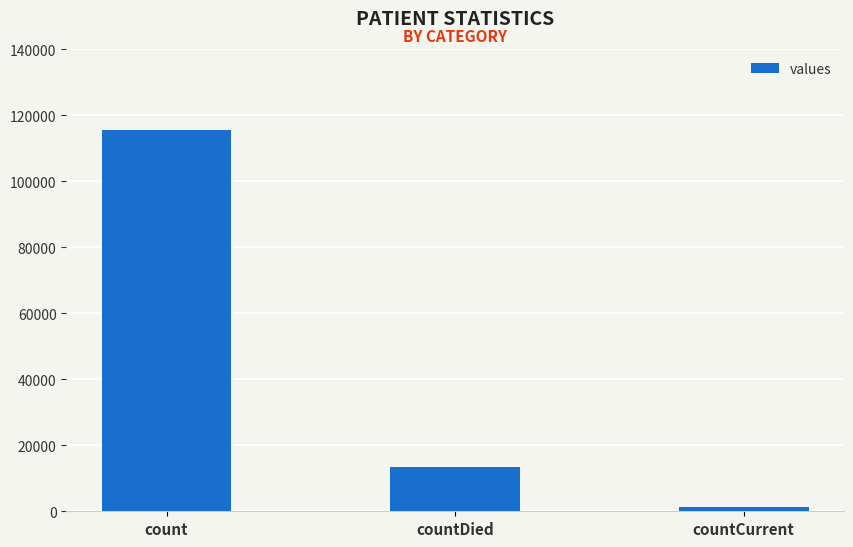

How many values are below 13343?

1